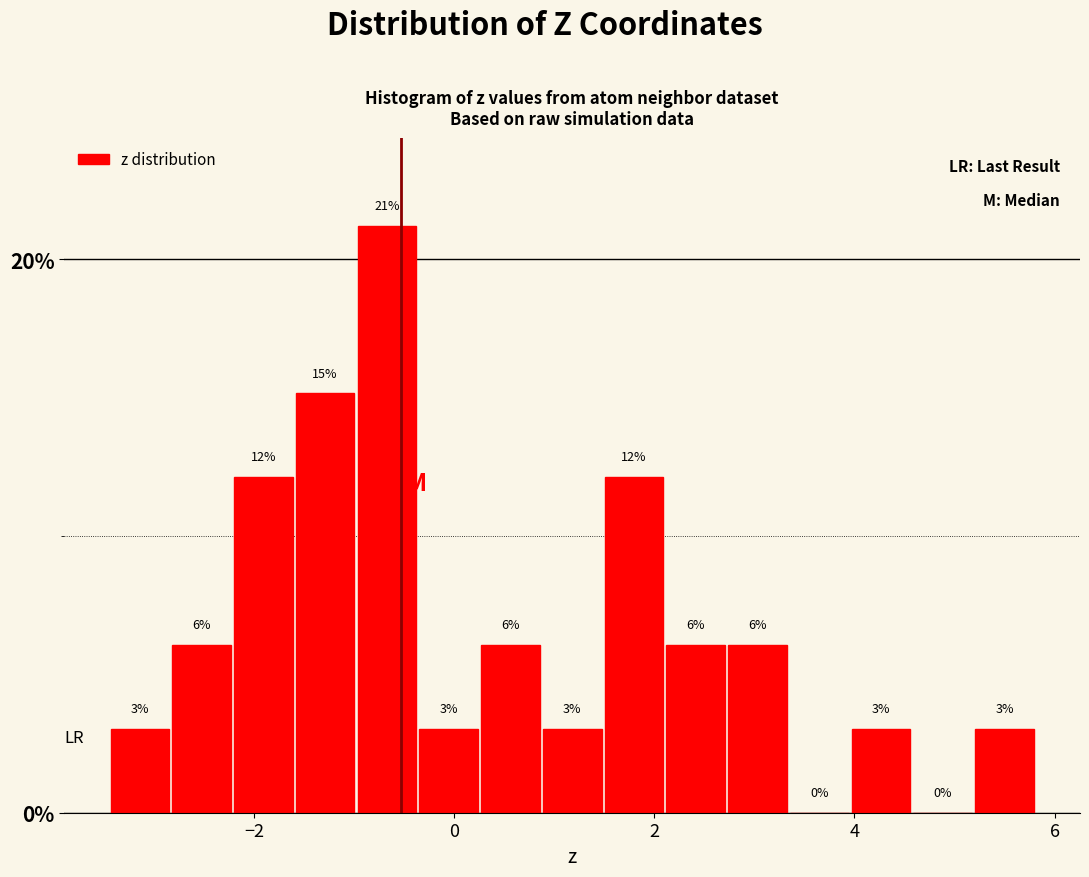

Read against the x-axis, roughly where is the centre of the tallest bar?

-0.6